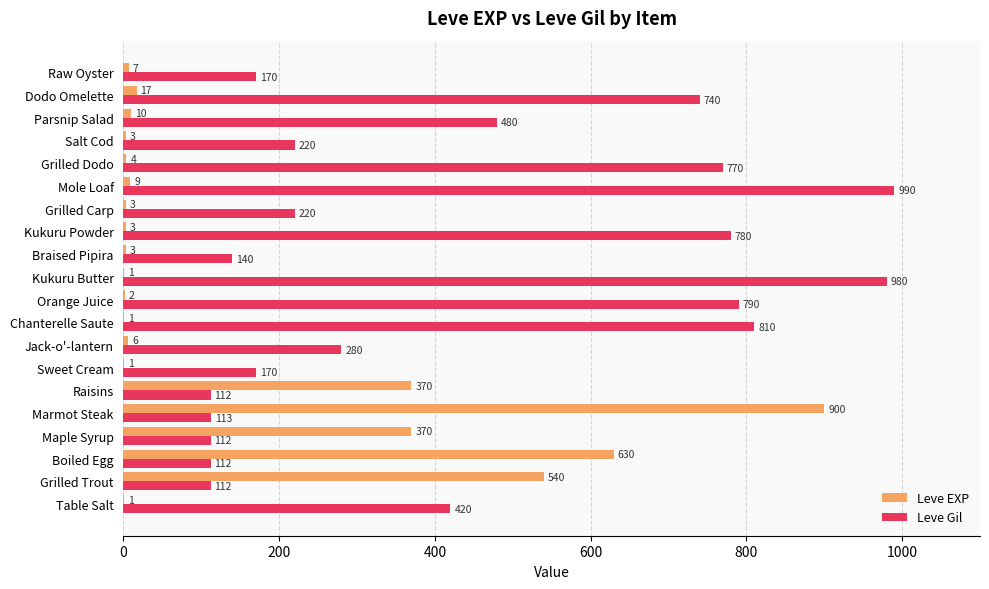

What is the sum of all Leve Gil values?

8521